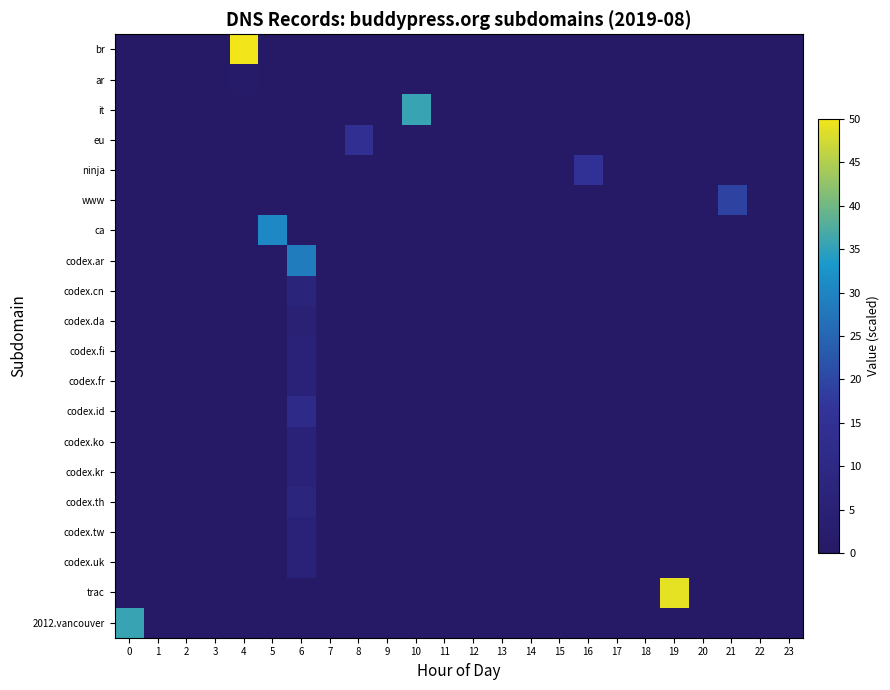

At how many categories does at least one series exceed 4?

9